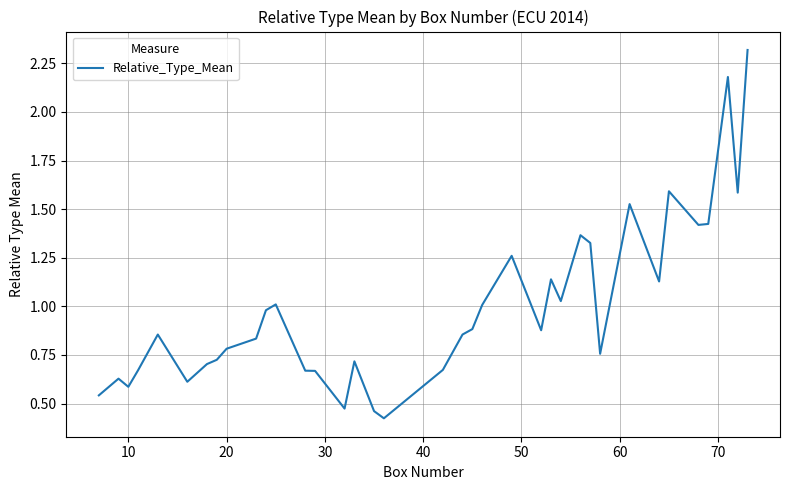

What is the maximum value shown in the chart?

2.3